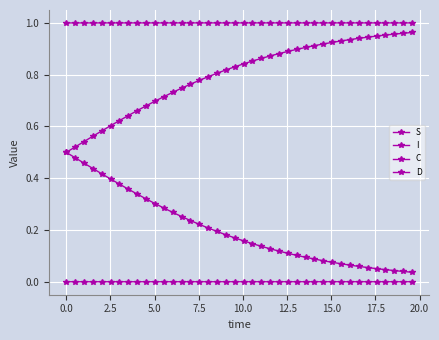

How many lines are shown in the chart?

4